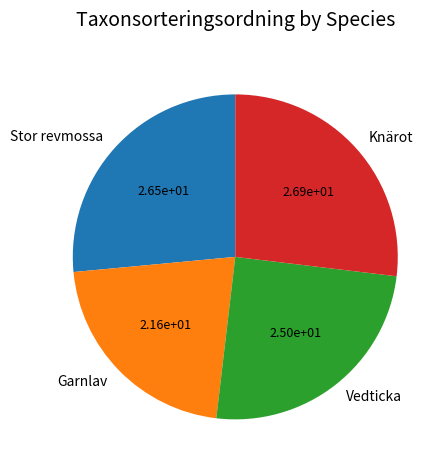

How many segments does this pie chart have?

4